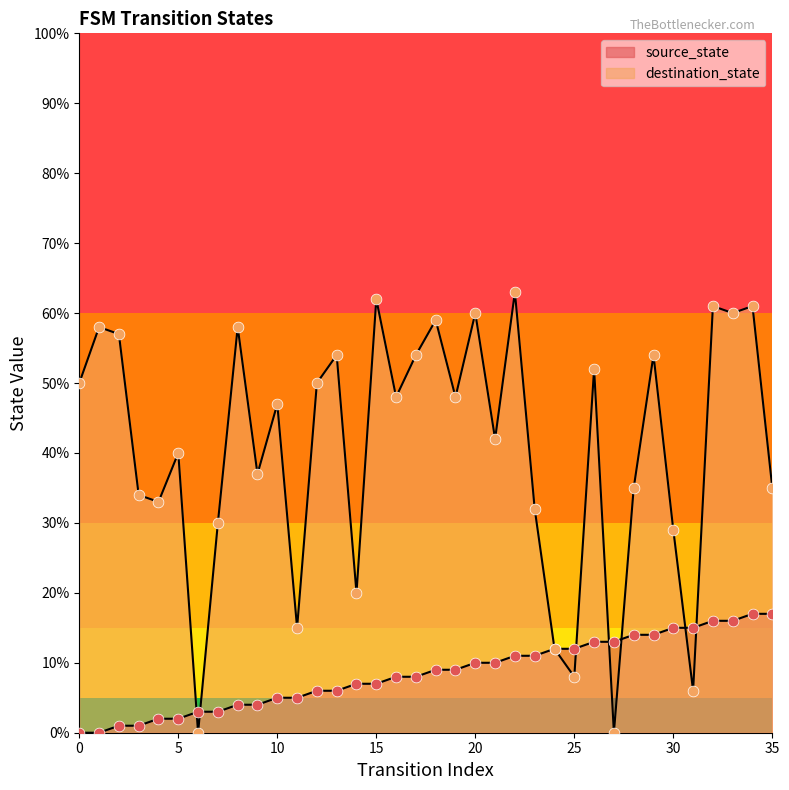

Which series has the widest spread of Y values?

destination_state